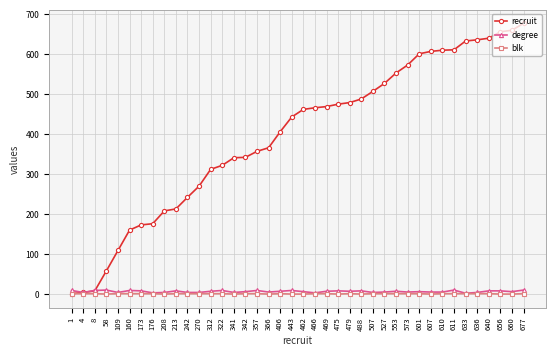

Which category has the highest value in the recruit series?

677